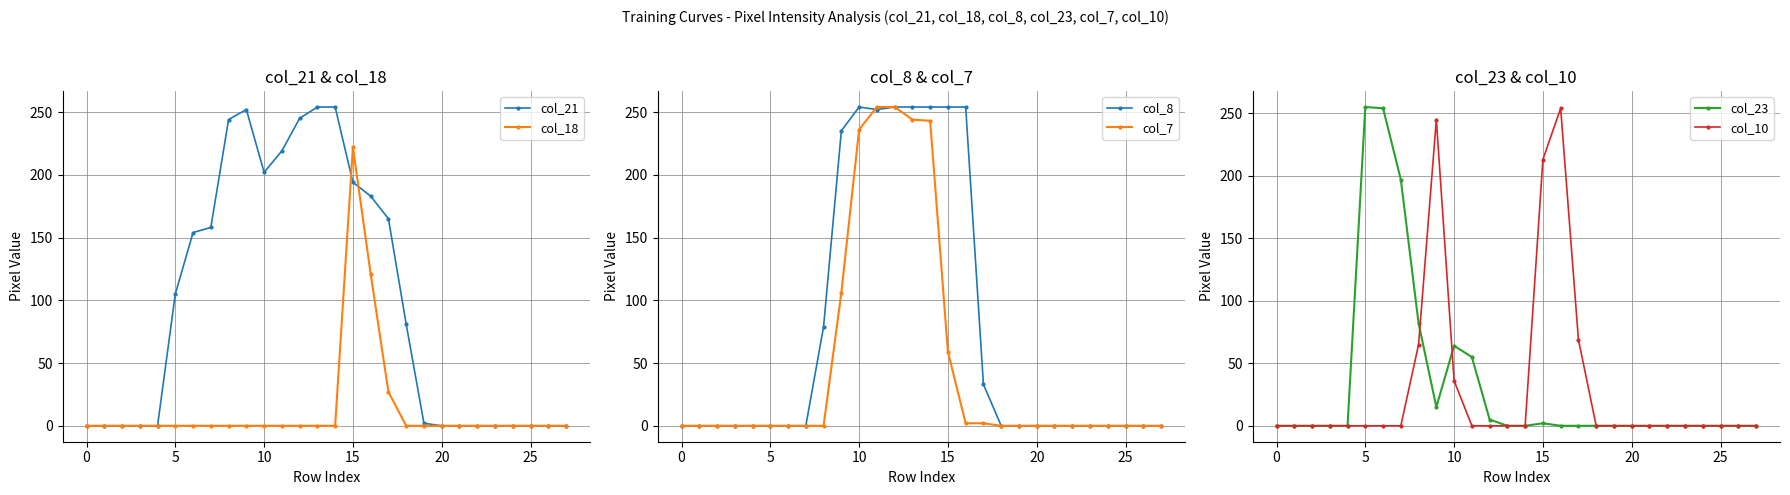

True or false: col_23 has more than 0 points higher than both neighbors.

True